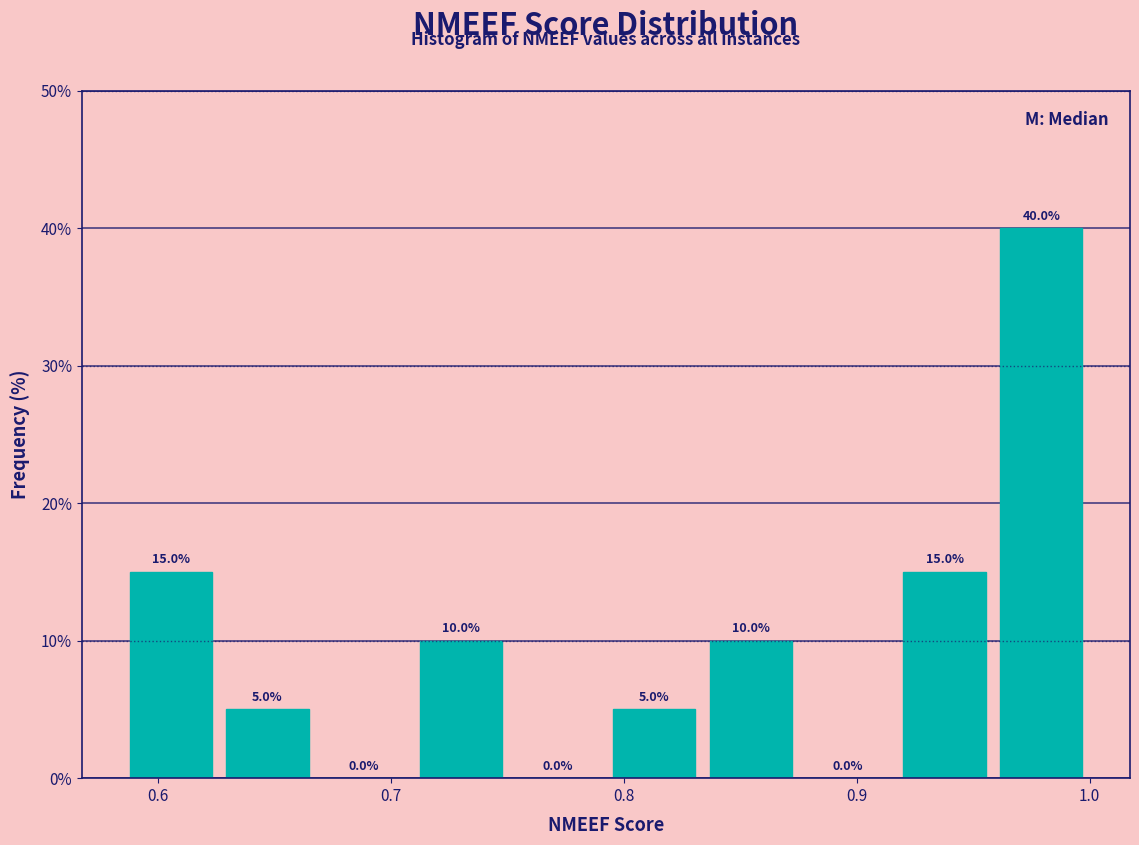

Reading left to right, transcribe this chart: for each bar, give the range it covers on the x-axis and its height. The bar edges are not printed on the chart, so give them approximately, as read against the axis.

0.58 to 0.63: 15.0
0.63 to 0.67: 5.0
0.67 to 0.71: 0.0
0.71 to 0.75: 10.0
0.75 to 0.79: 0.0
0.79 to 0.83: 5.0
0.83 to 0.88: 10.0
0.88 to 0.92: 0.0
0.92 to 0.96: 15.0
0.96 to 1.00: 40.0